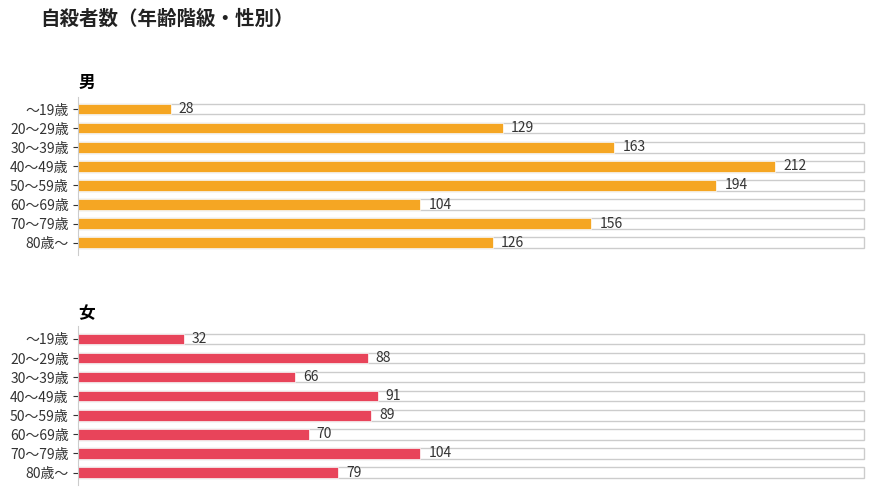

Reading left to right, what are all the values shown in this chart?

男: 28	129	163	212	194	104	156	126
女: 32	88	66	91	89	70	104	79